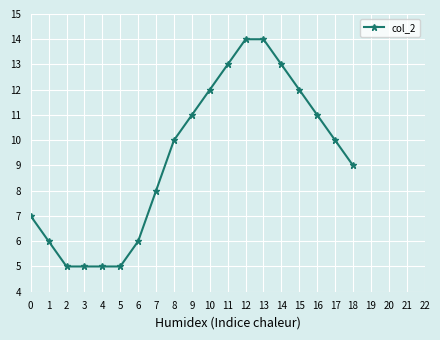

What is the value of the 4th point from the left?

5